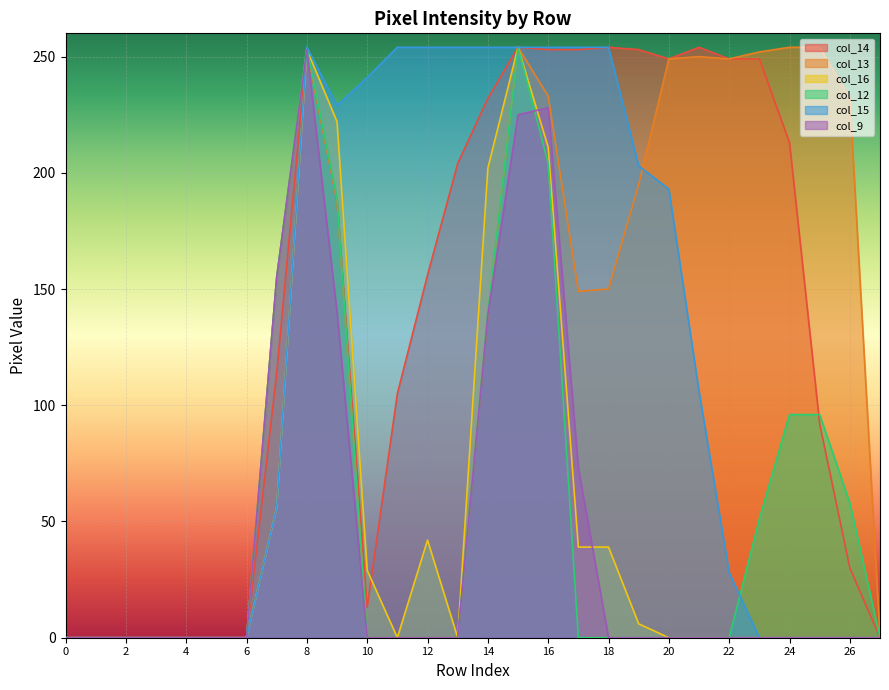

True or false: col_12 and col_13 cross at least once.

False